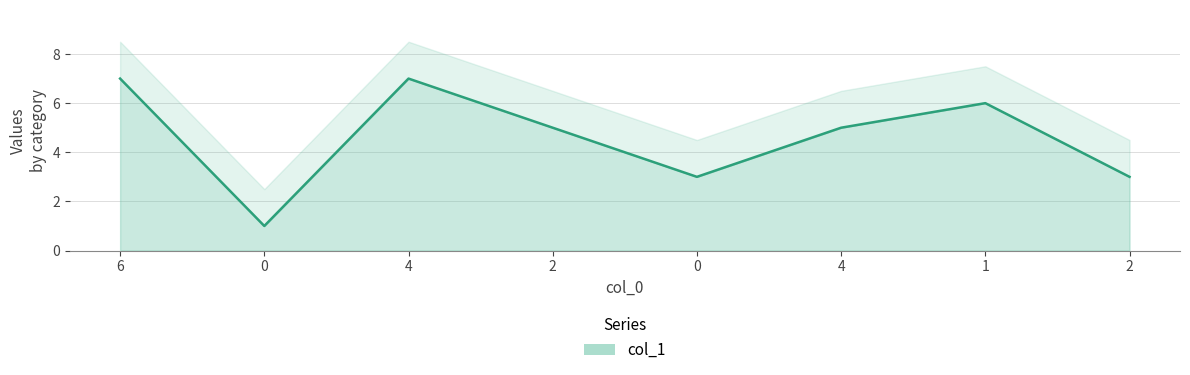

List the labels in order of value, largest first.

6, 4, 1, 2, 4, 0, 2, 0